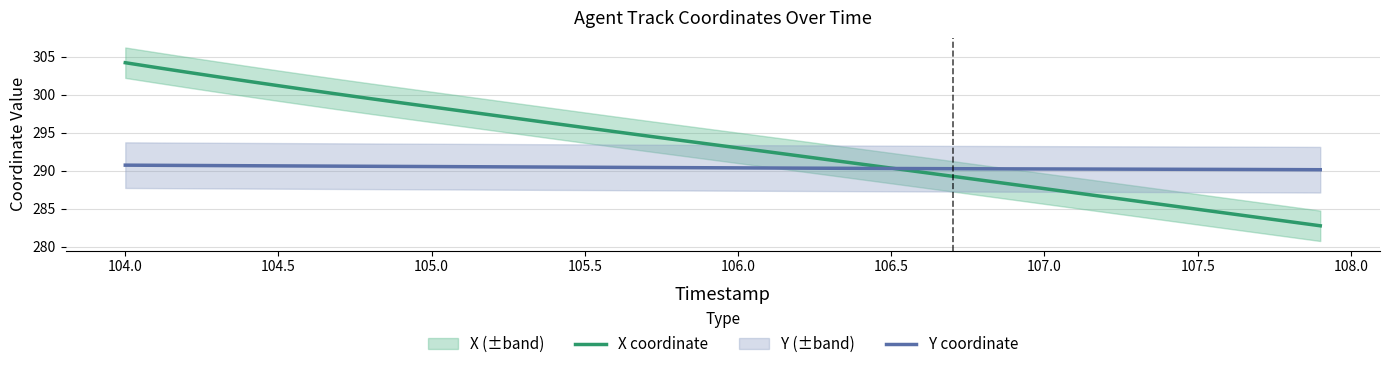

How many times do Y coordinate and X coordinate cross each other?

1